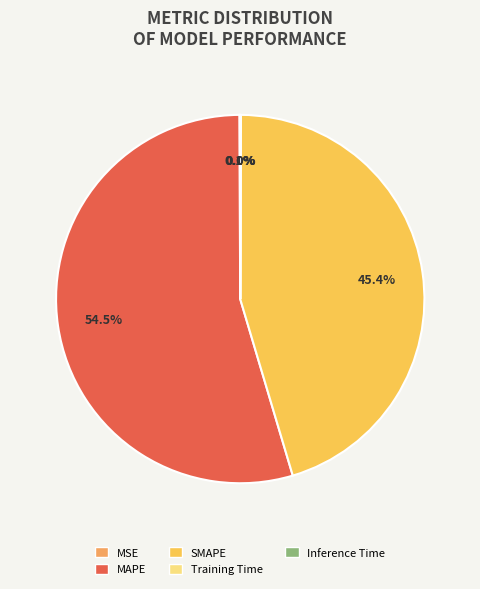

To the nearest percent, what is the combined percentage of SMAPE and MAPE?

100%